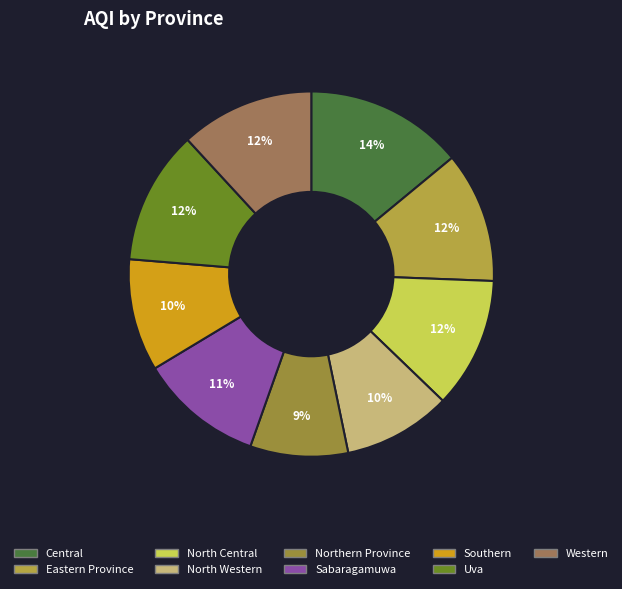

Does North Western represent more than half of the total?

No